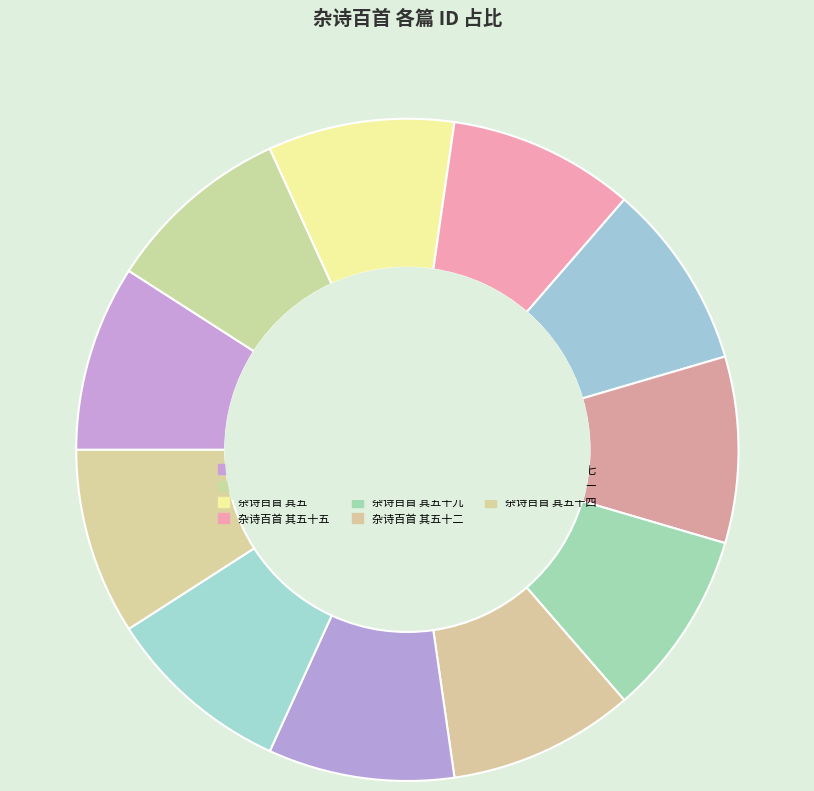

Is it true that 杂诗百首 其五十七 is 24% of the pie?

False